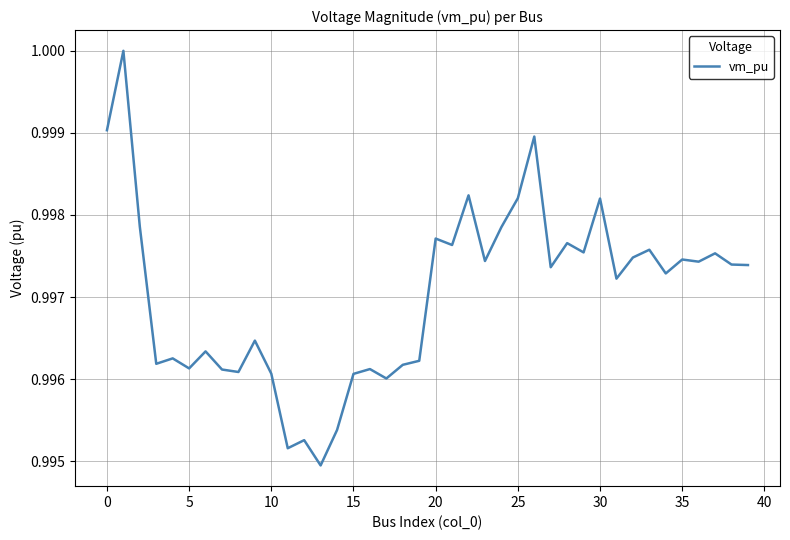

True or false: there are more than 0 points higher than both neighbors.

True